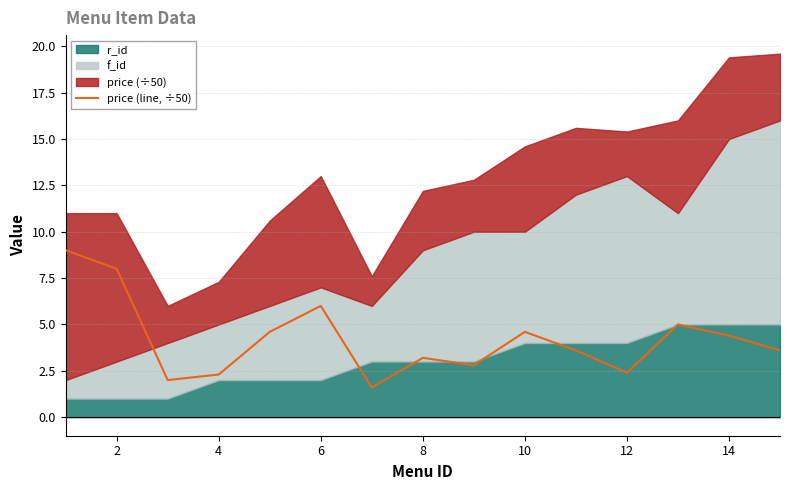

How many lines are shown in the chart?

1